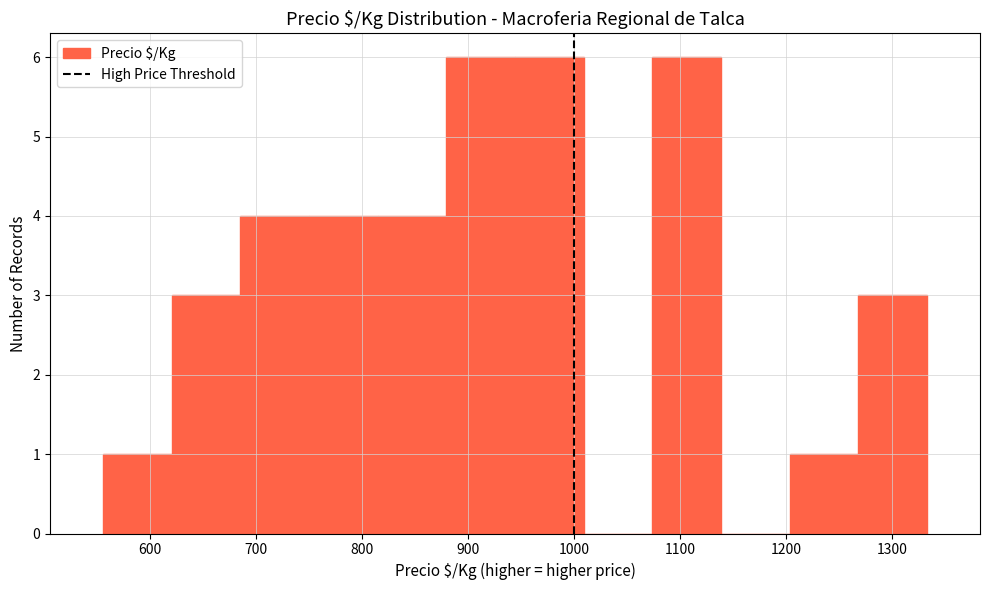

Reading left to right, list every bar in this chart as the range it spans on the x-axis followed by its height. Neither the bar edges nor the heights are printed on the chart, so give them approximately, as read against the axes.

560 to 620: 1
620 to 690: 3
690 to 750: 4
750 to 820: 4
820 to 880: 4
880 to 940: 6
940 to 1010: 6
1010 to 1070: 0
1070 to 1140: 6
1140 to 1200: 0
1200 to 1270: 1
1270 to 1330: 3